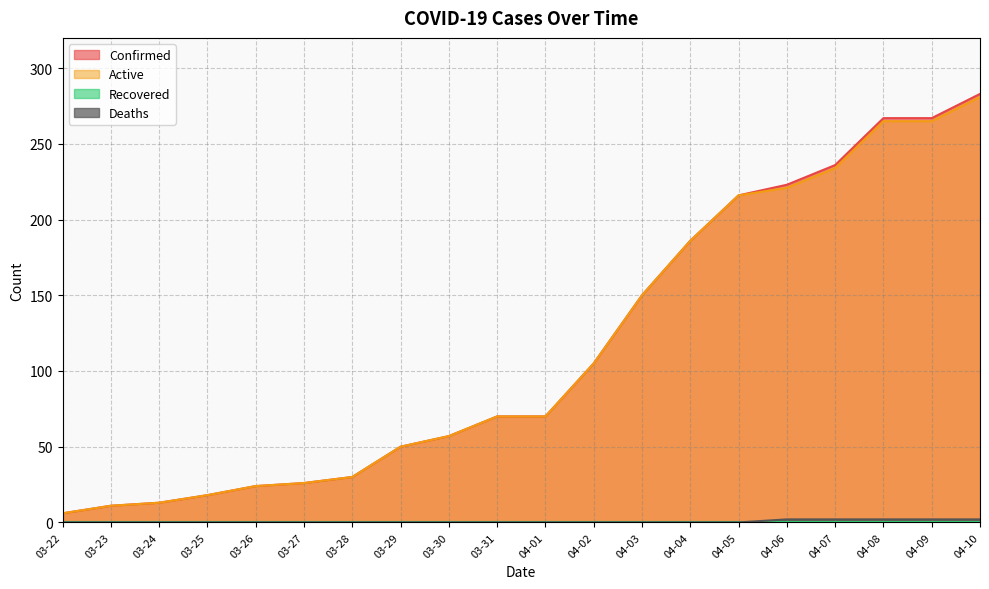

Is the value of Confirmed at 03-31 greater than the value of Active at 03-31?

No